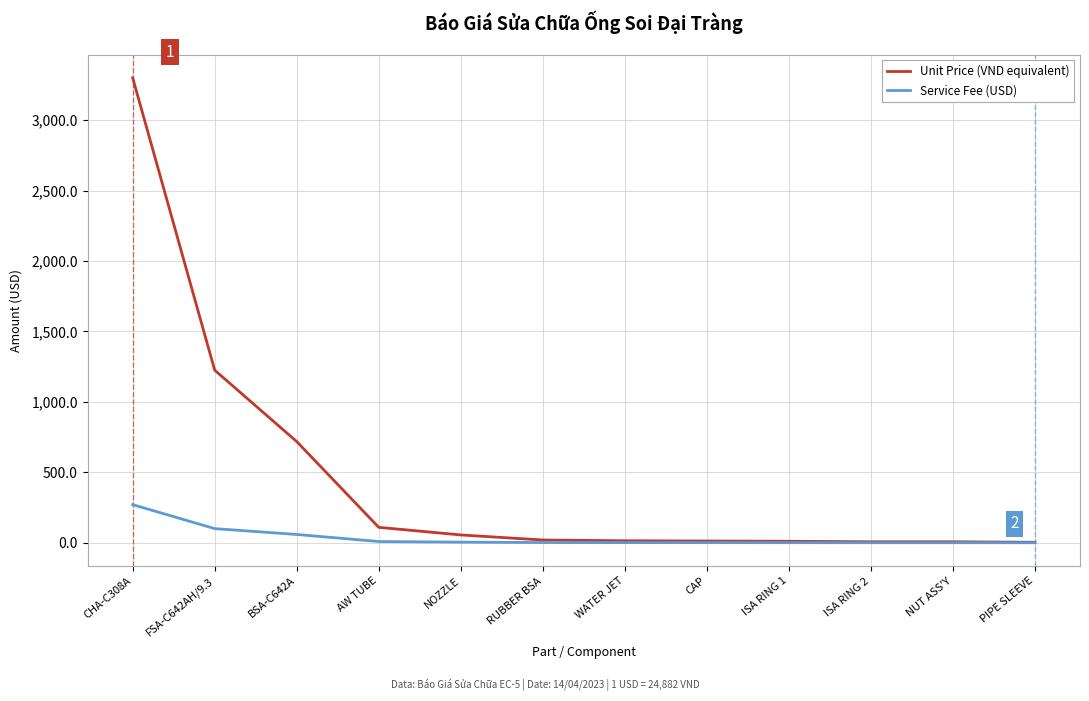

What position from the left is AW TUBE?

4